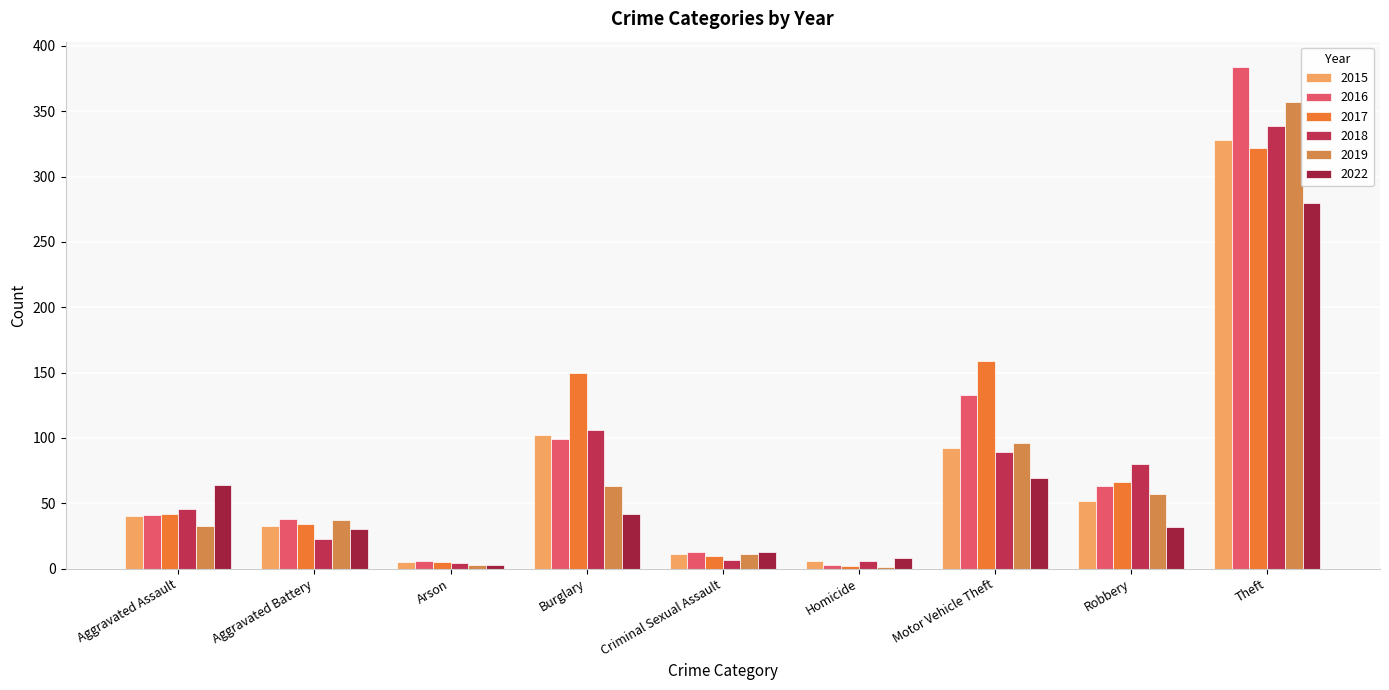

At which label does 2022 first exceed 32?

Aggravated Assault